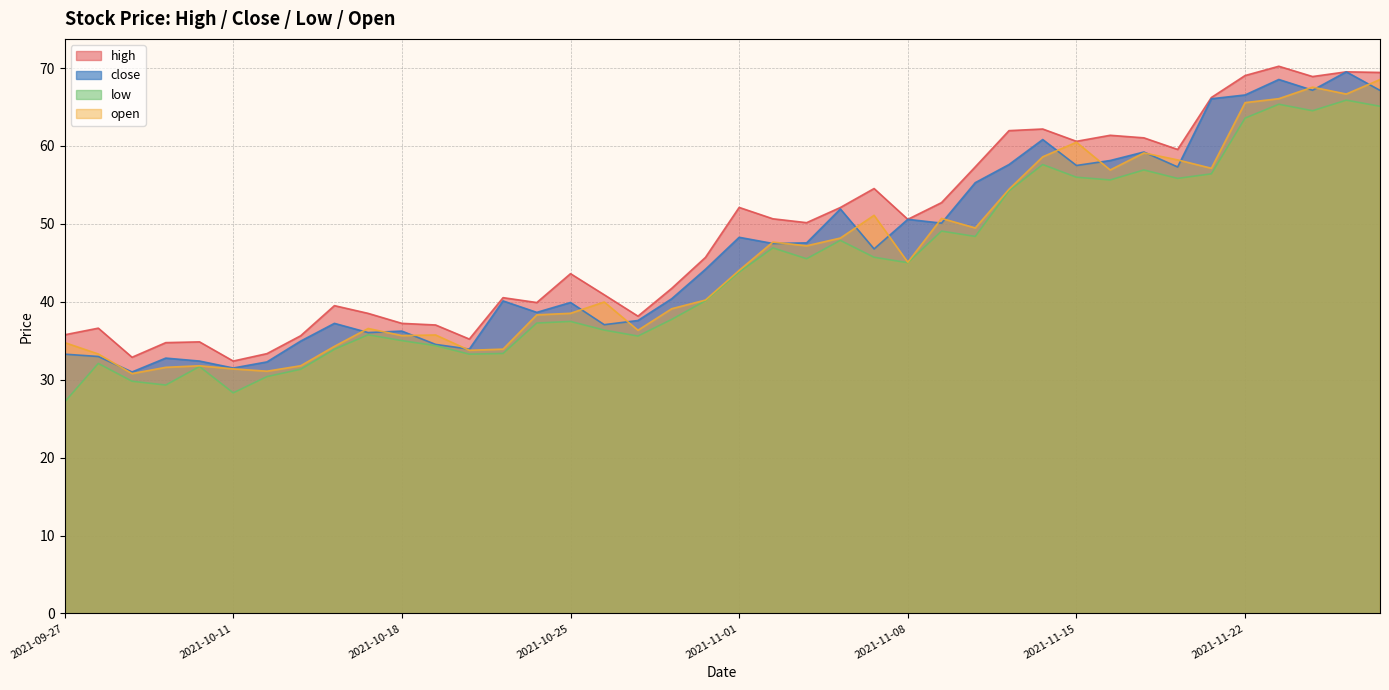

List the series in order of their overall mean, highest first.

high, close, open, low